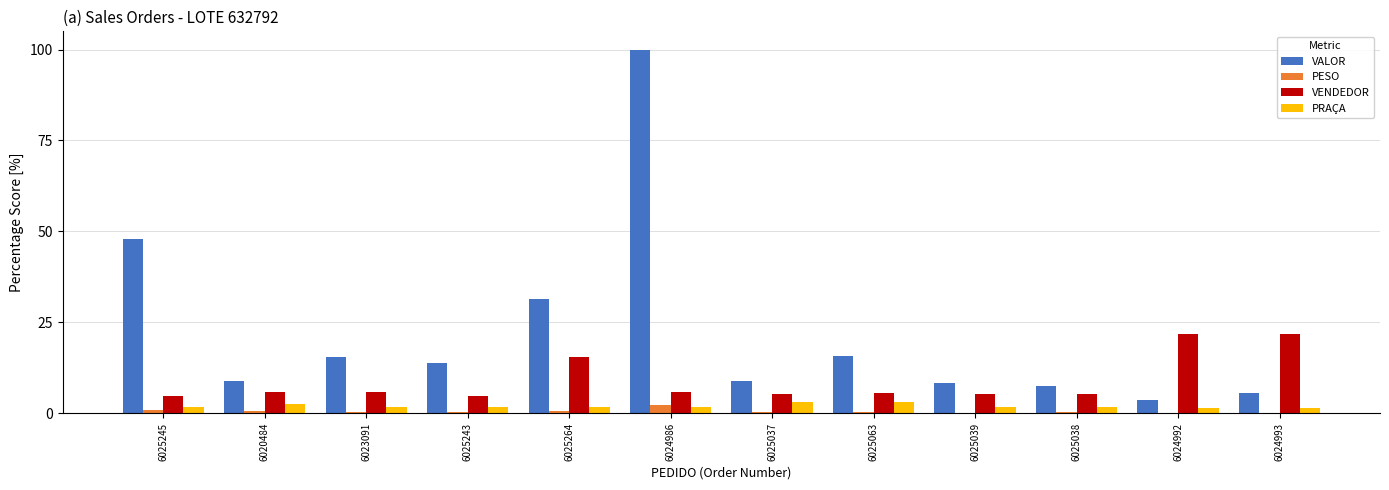

What is the total value across all series at 6025264?

49.1